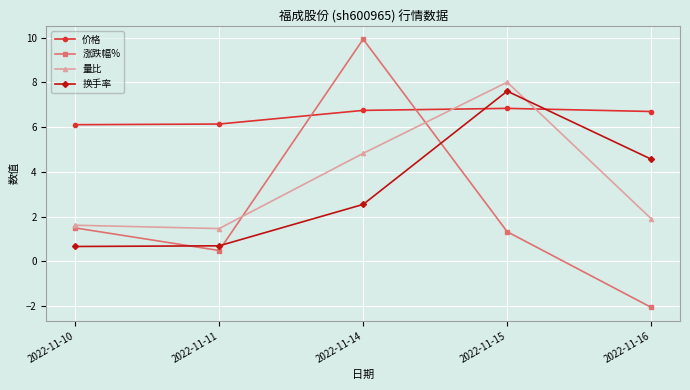

What is the value of the 价格 point at the 1st from the left?

6.1